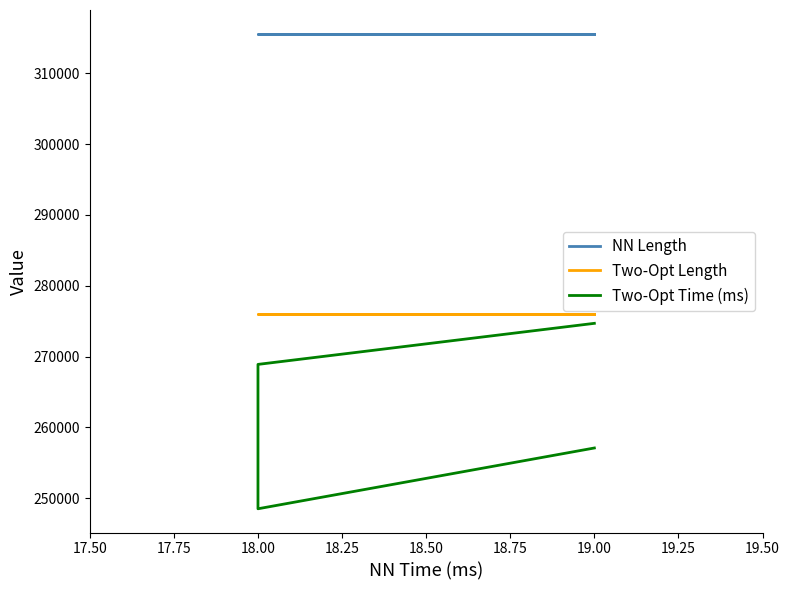

Rank the series at 19.00 from lowest to highest value.

Two-Opt Time (ms), Two-Opt Length, NN Length